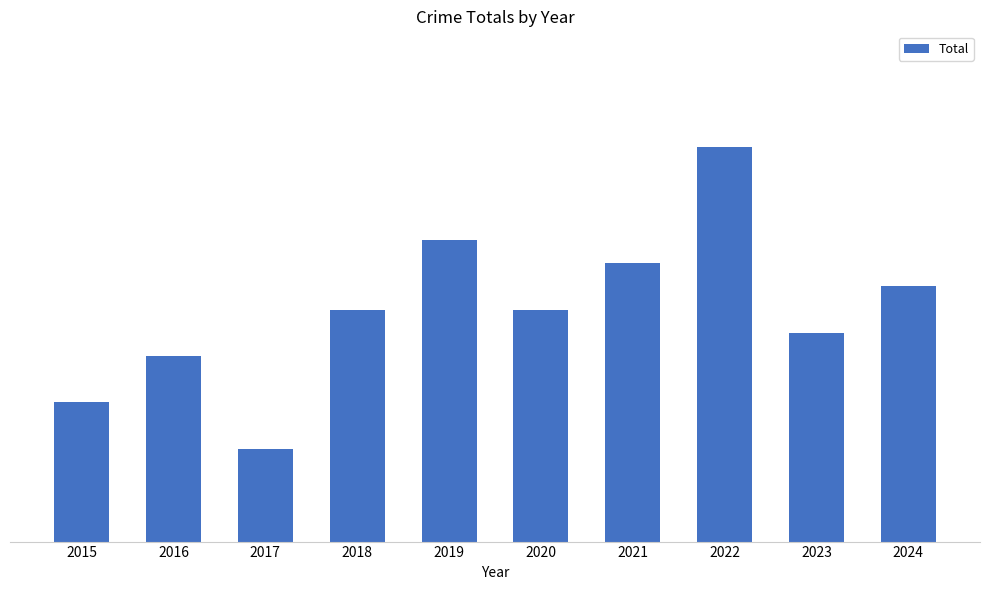

Rank the categories by value from lowest to highest.

2017, 2015, 2016, 2023, 2018, 2020, 2024, 2021, 2019, 2022